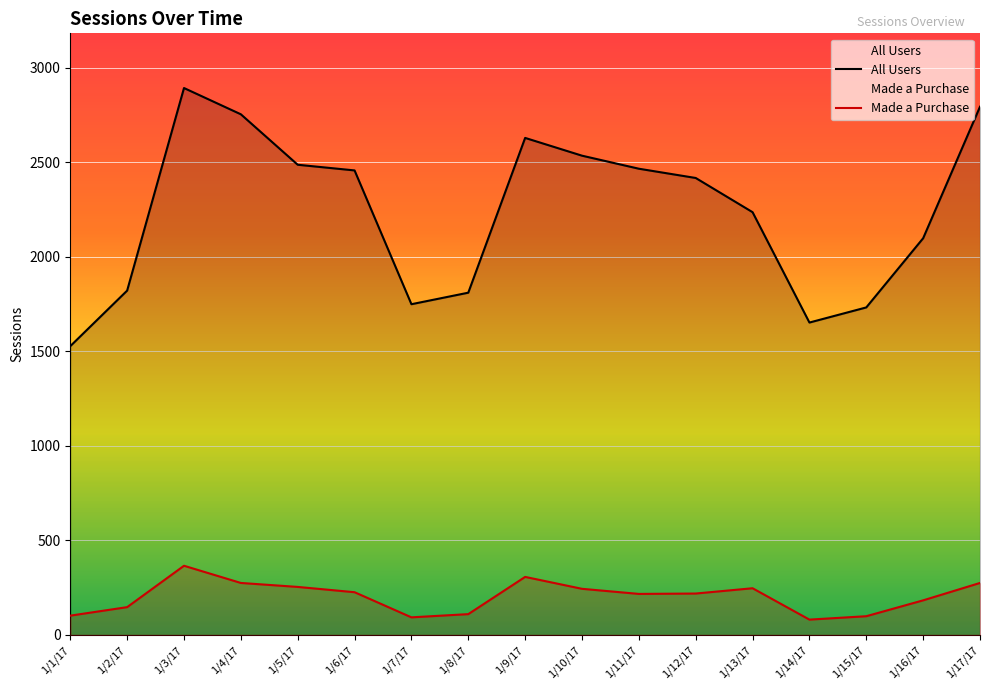

How many data points in All Users are above 2418?

8